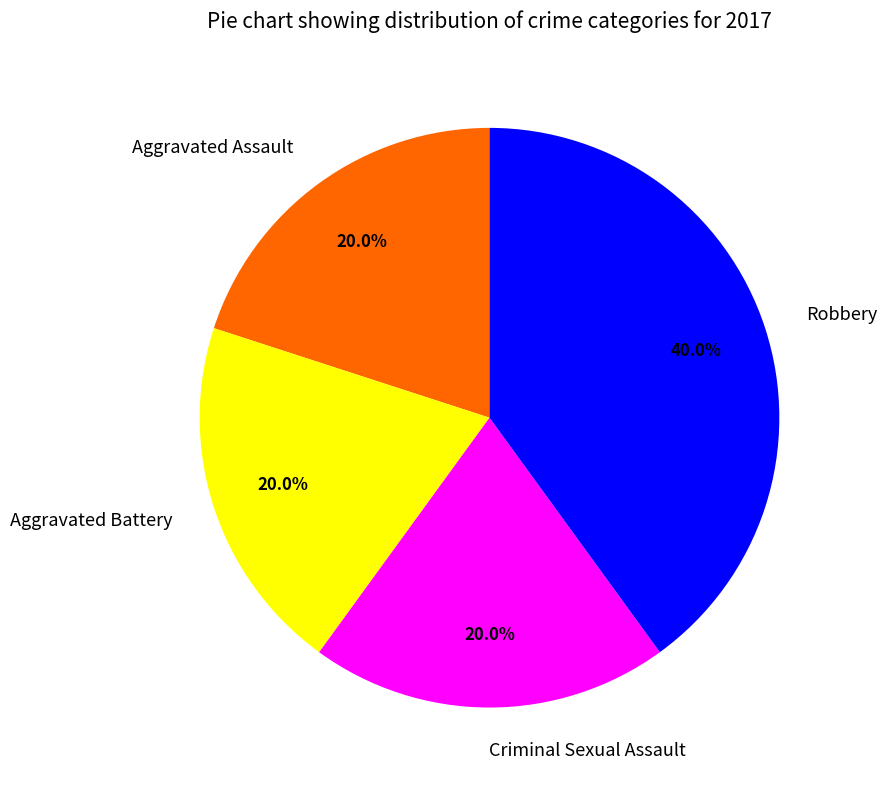

Does Aggravated Assault account for over 50% of the chart?

No